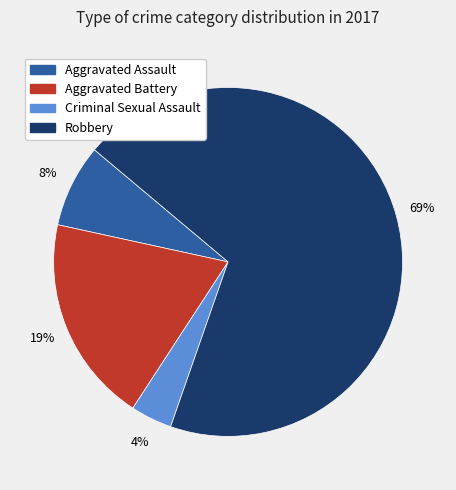

Count the number of slices in the pie.

4